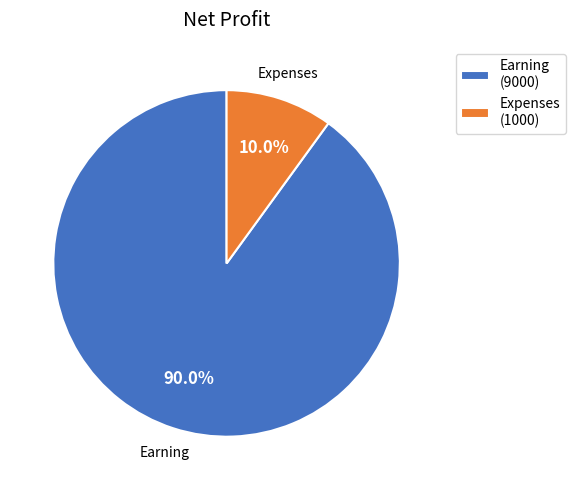

Rank the categories by value from highest to lowest.

Earning, Expenses